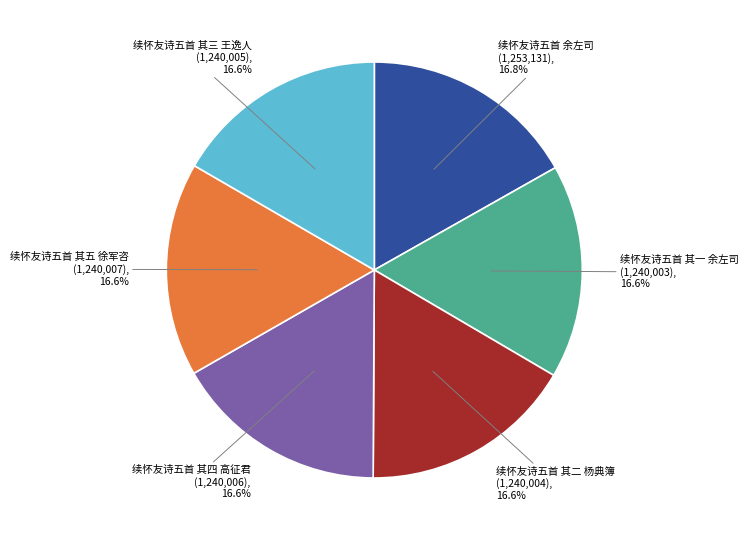

Is the sum of 续怀友诗五首 其五 徐军咨 and 续怀友诗五首 余左司 greater than half?

No